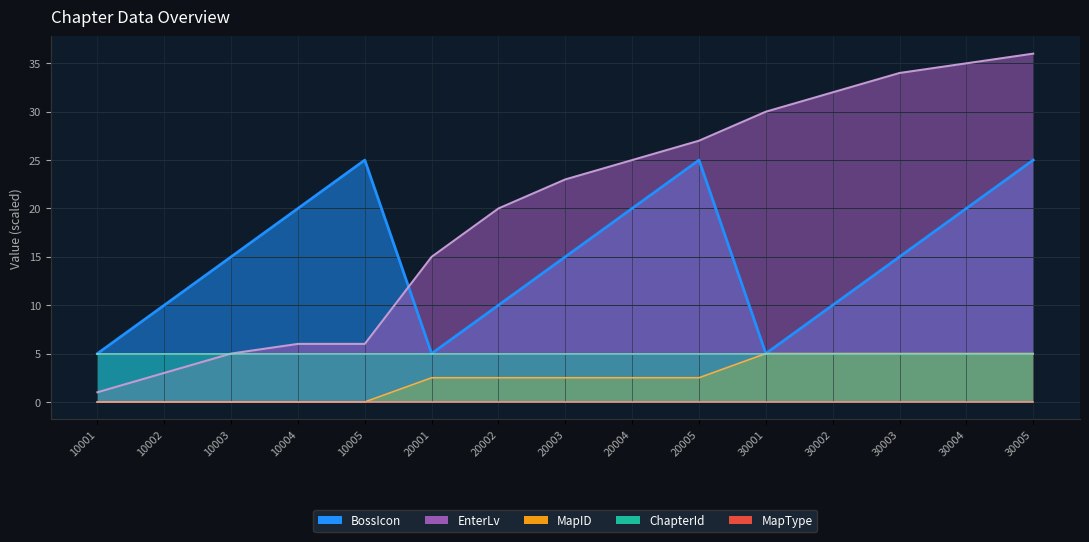

What is the total value across all series at 30003?

54.0